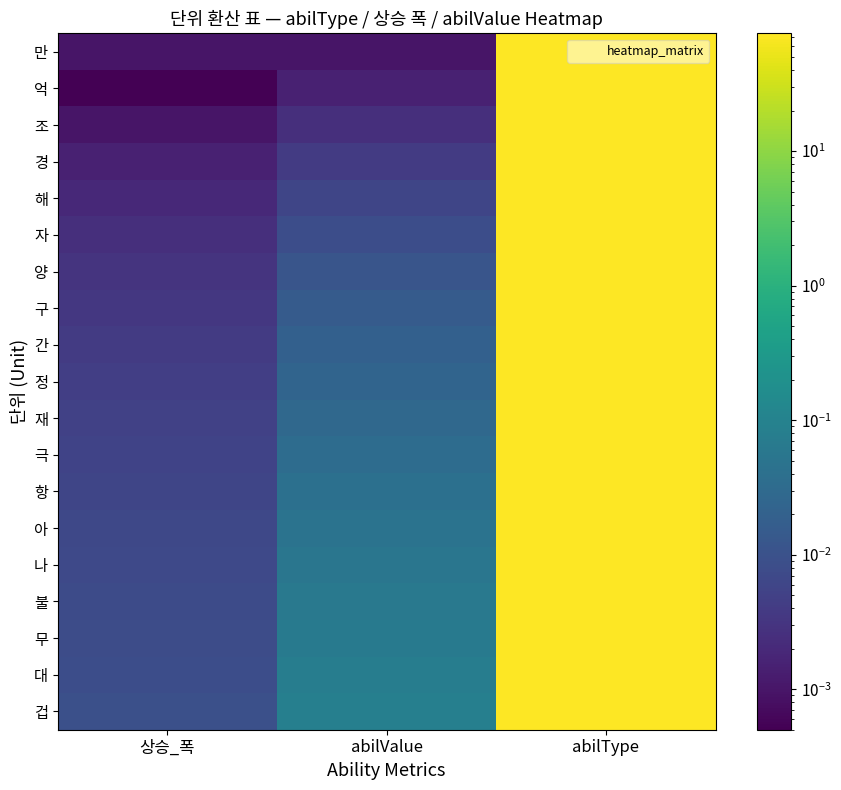

Which category has the highest value across all series?

abilType